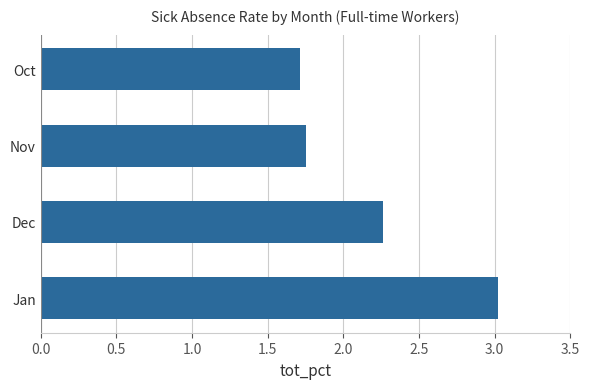

Does the chart contain stacked bars?

No